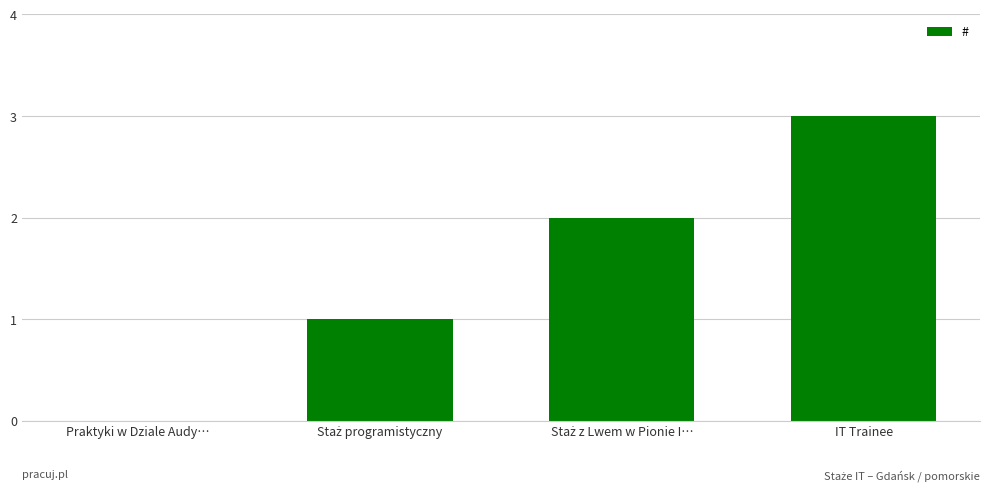

At which category does the chart reach its peak across all series?

IT Trainee